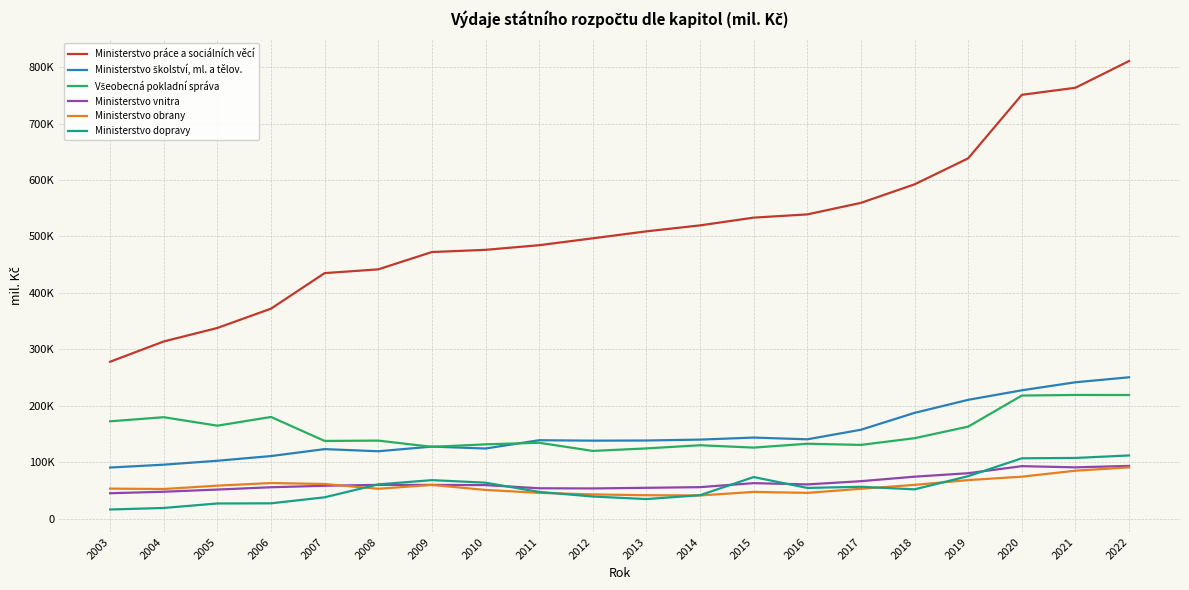

What is the greatest value displayed?

810948